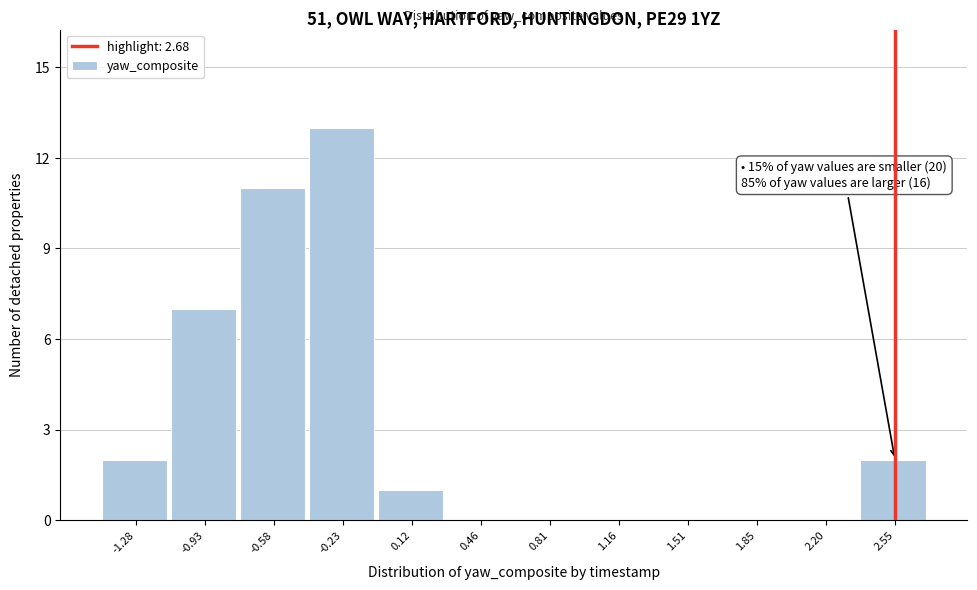

Reading left to right, list all the values displayed in this chart.

-1.28=2	-0.93=7	-0.58=11	-0.23=13	0.12=1	0.46=0	0.81=0	1.16=0	1.51=0	1.85=0	2.20=0	2.55=2